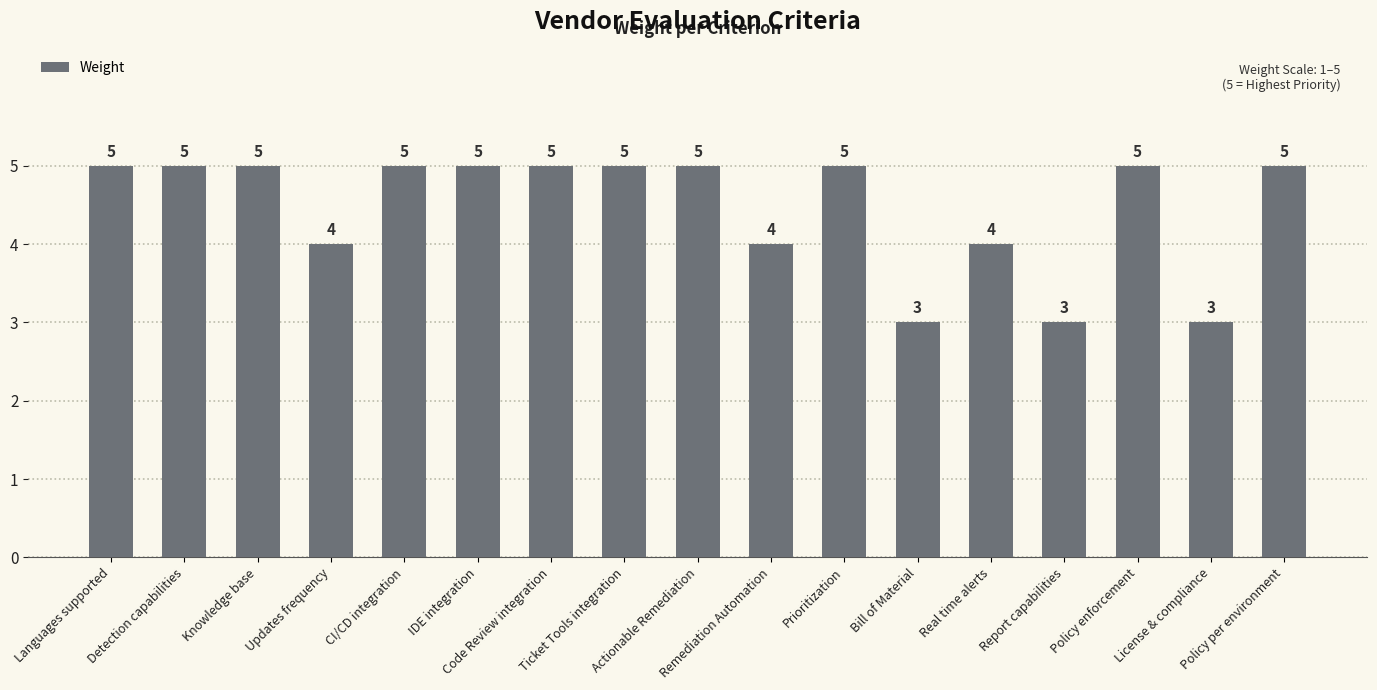

Read the value at Real time alerts.

4